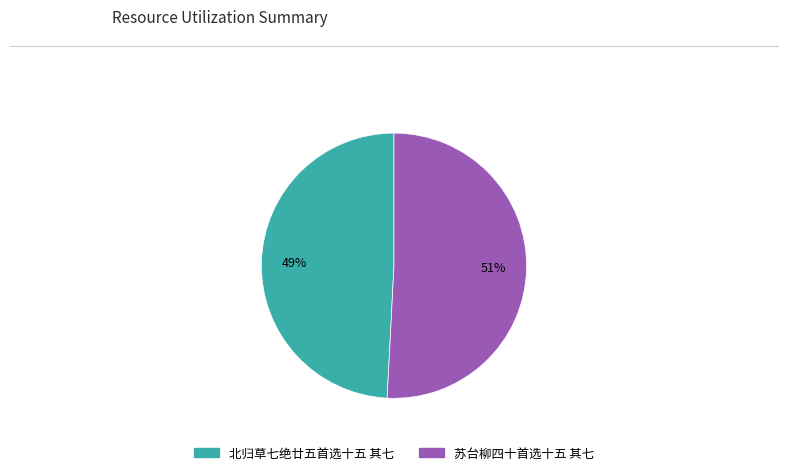

Do 苏台柳四十首选十五 其七 and 北归草七绝廿五首选十五 其七 together represent more than half of the pie?

Yes